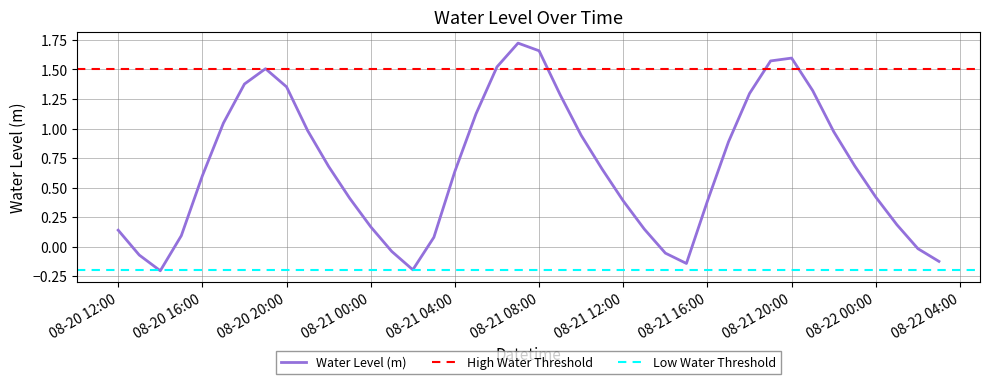

What is the greatest value displayed?

1.7